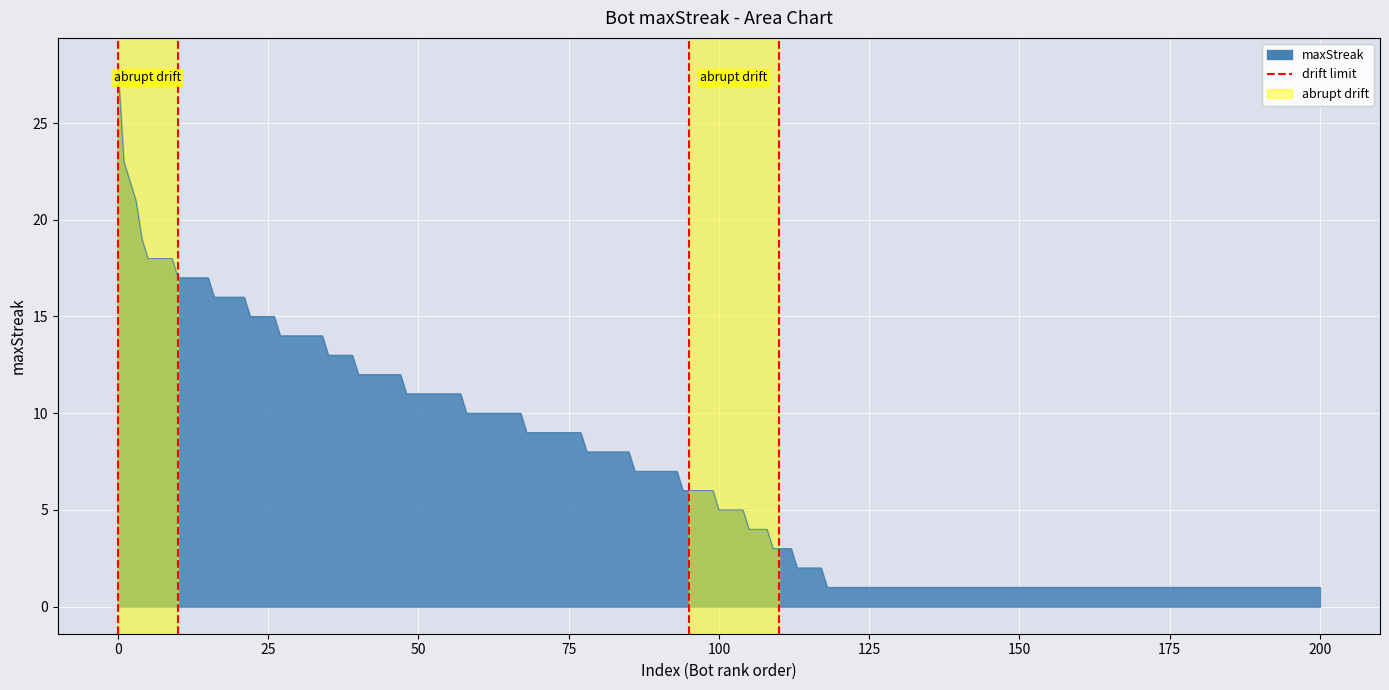

How many data points are less than 1?

1